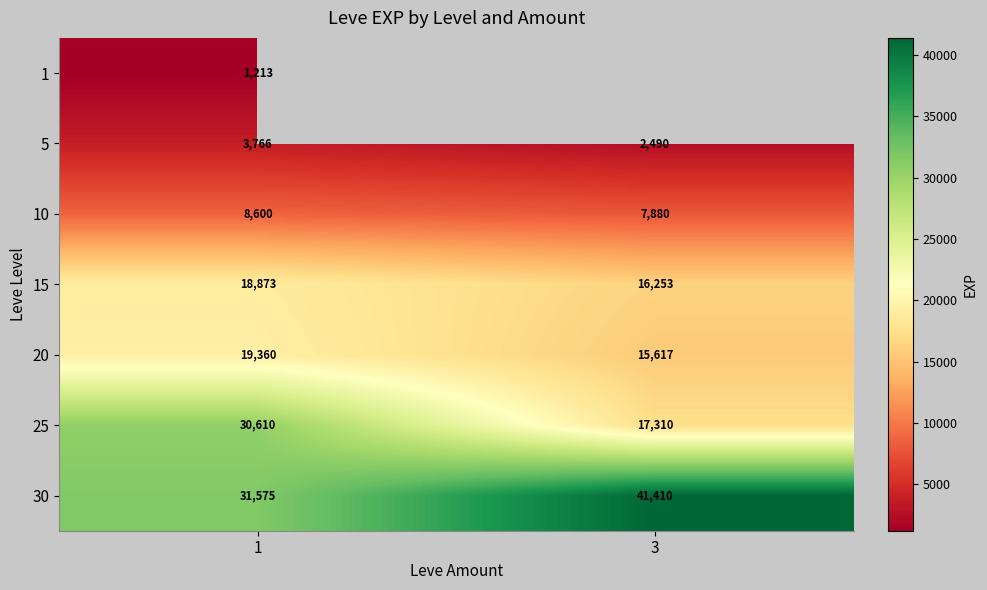

What is the average value of the 25 series?

23960.0